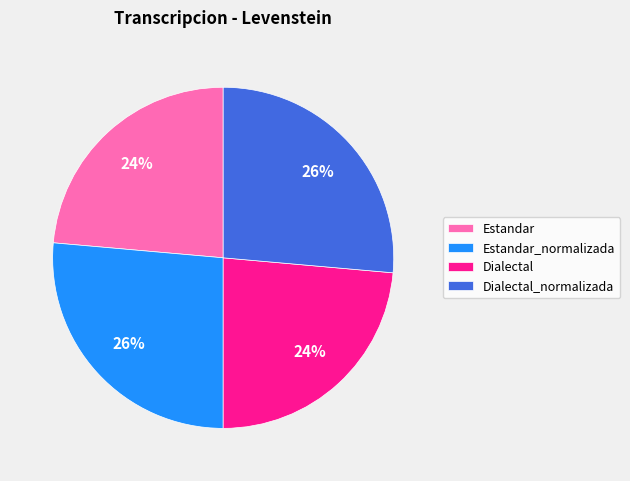

Is Estandar_normalizada the majority of the pie?

No